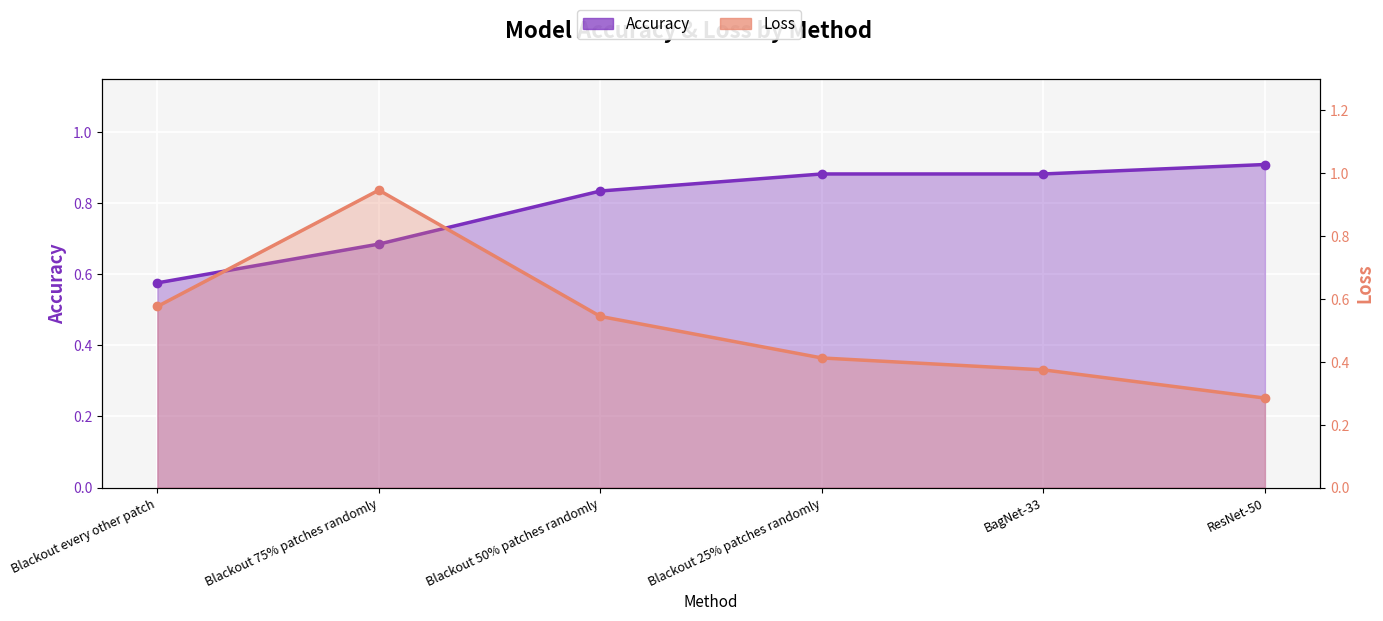

What is the greatest value displayed?

0.9